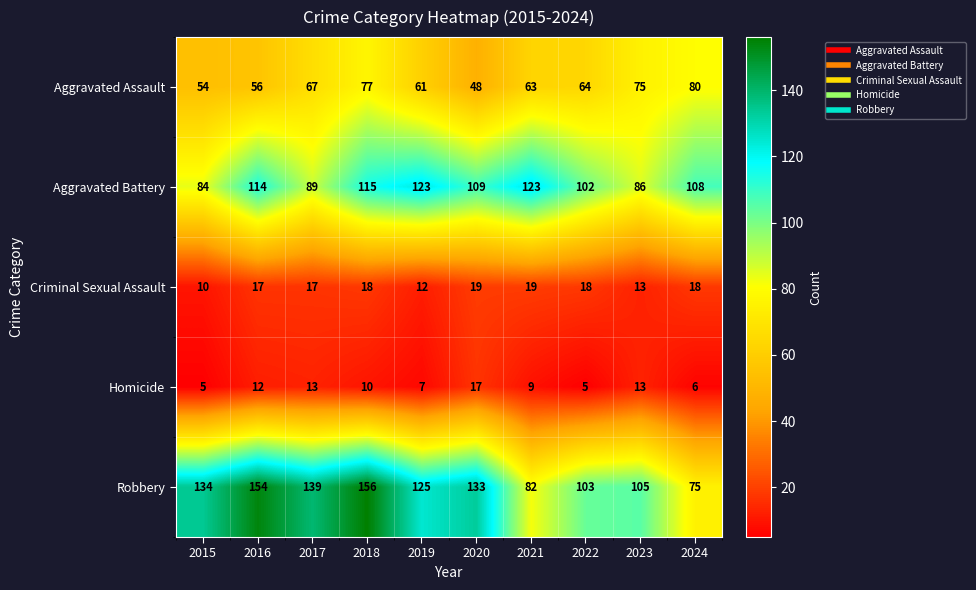

List the series in order of their peak value, lowest first.

Homicide, Criminal Sexual Assault, Aggravated Assault, Aggravated Battery, Robbery